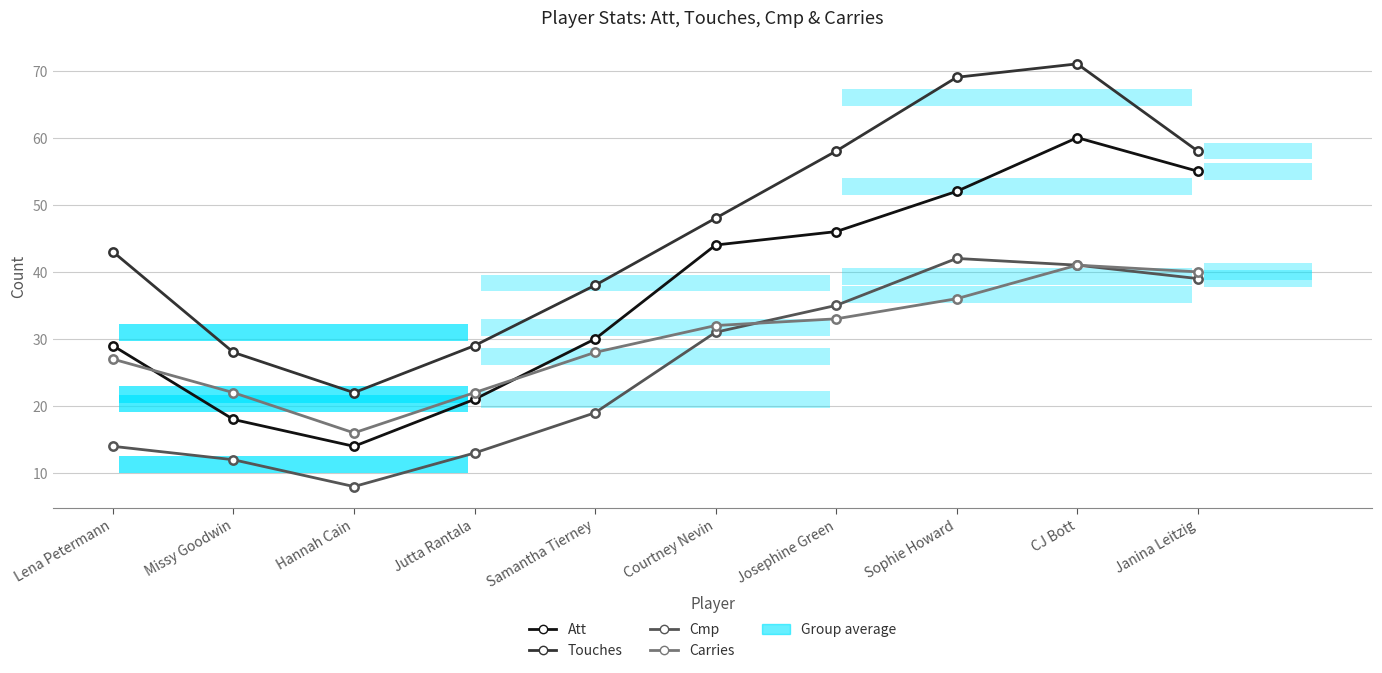

Between Hannah Cain and Janina Leitzig, which is larger?

Janina Leitzig